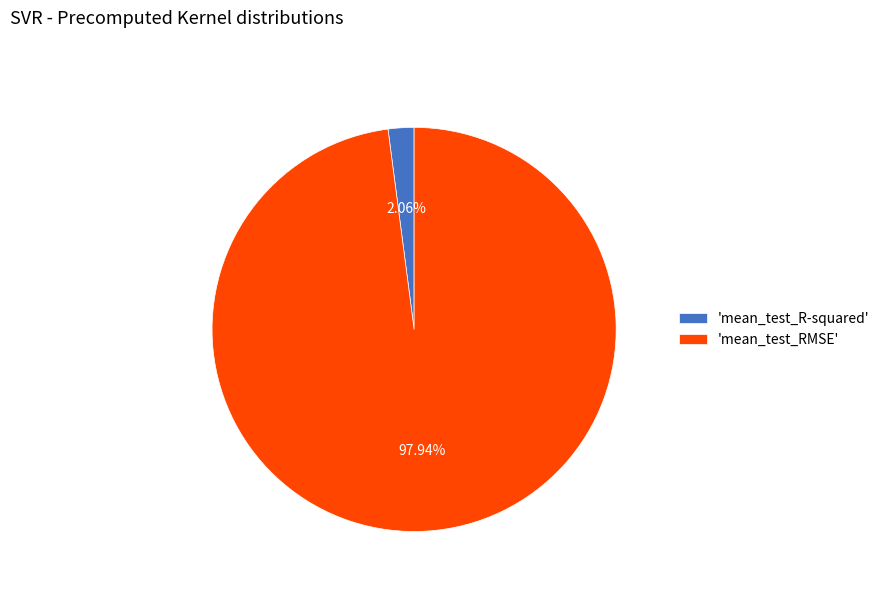

Is the sum of 'mean_test_RMSE' and 'mean_test_R-squared' greater than half?

Yes